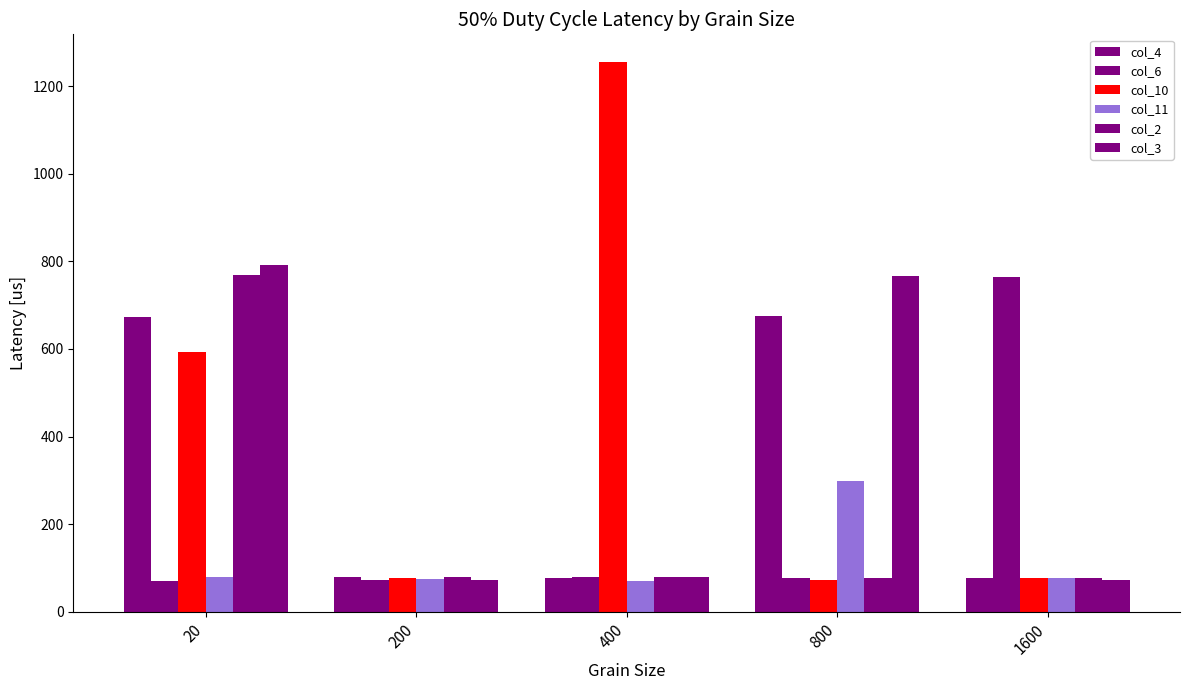

Are the bars horizontal?

No